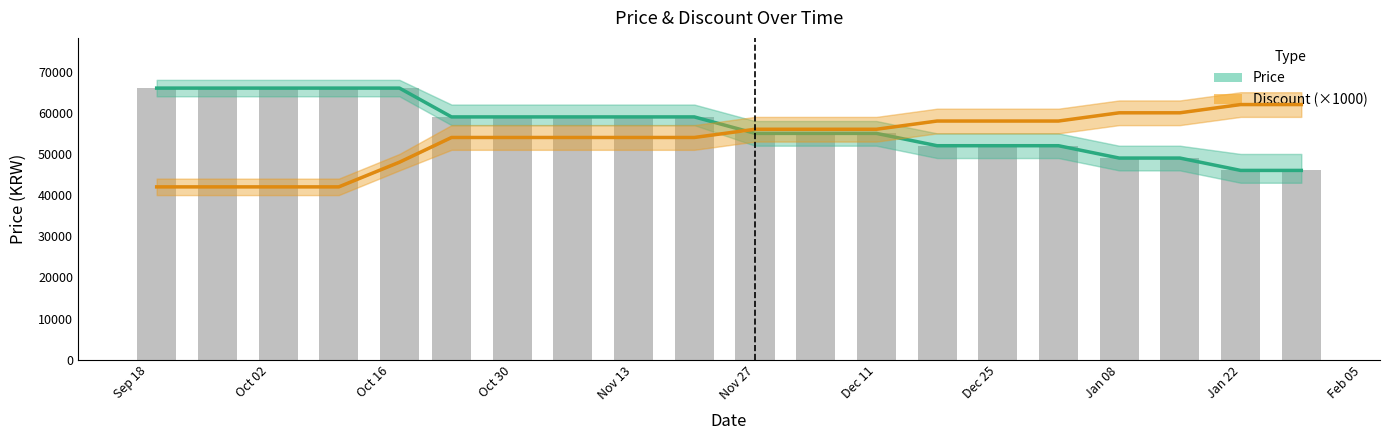

What is the smallest value displayed?

42000